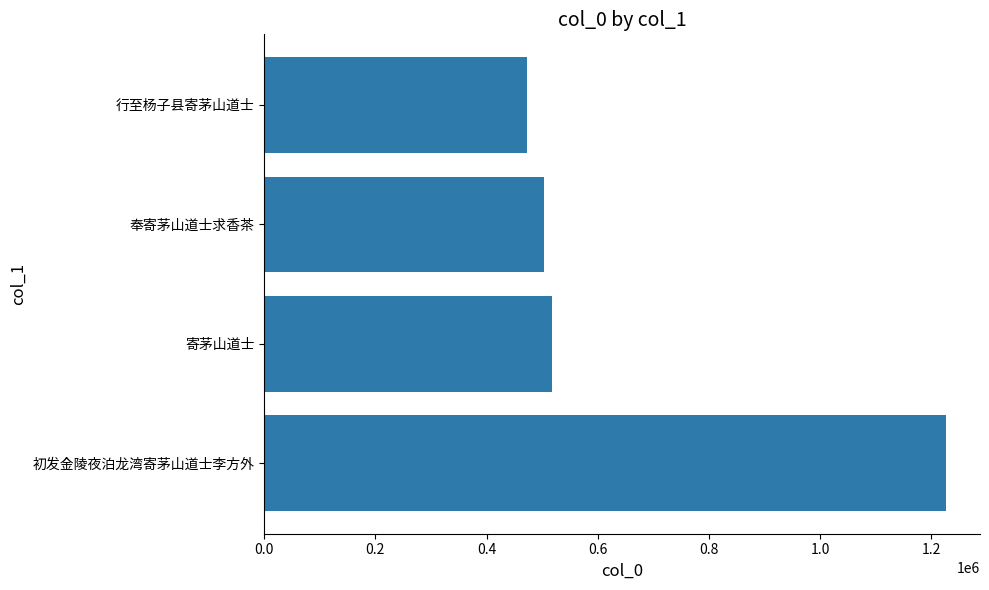

Rank the categories by value from lowest to highest.

行至杨子县寄茅山道士, 奉寄茅山道士求香茶, 寄茅山道士, 初发金陵夜泊龙湾寄茅山道士李方外